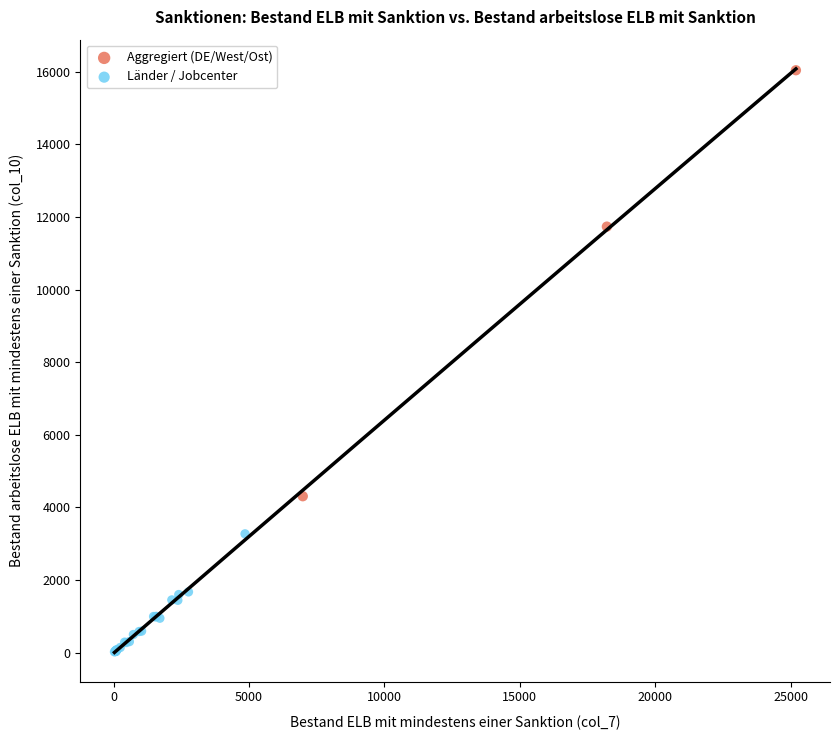

Which series contains the lowest Y value?

Länder / Jobcenter